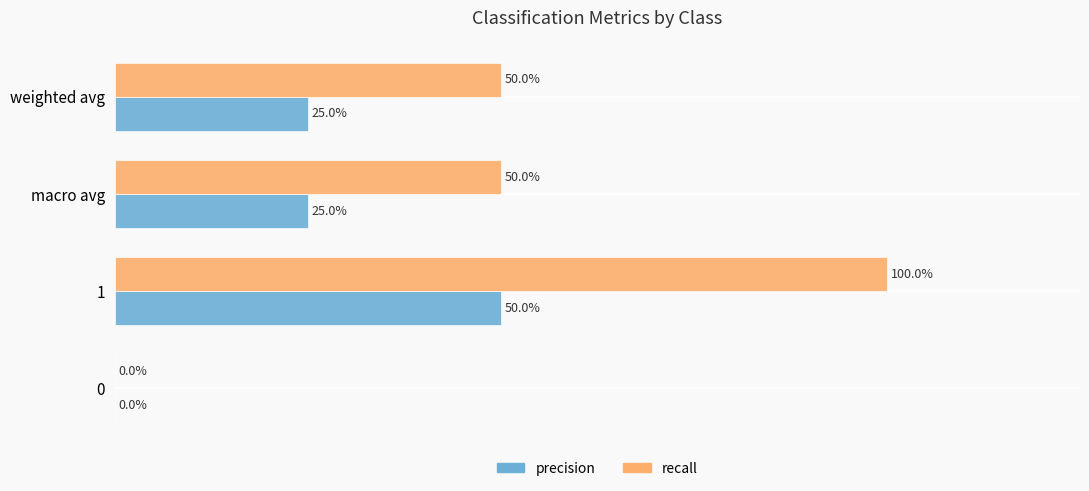

List the series in order of their overall mean, lowest first.

precision, recall